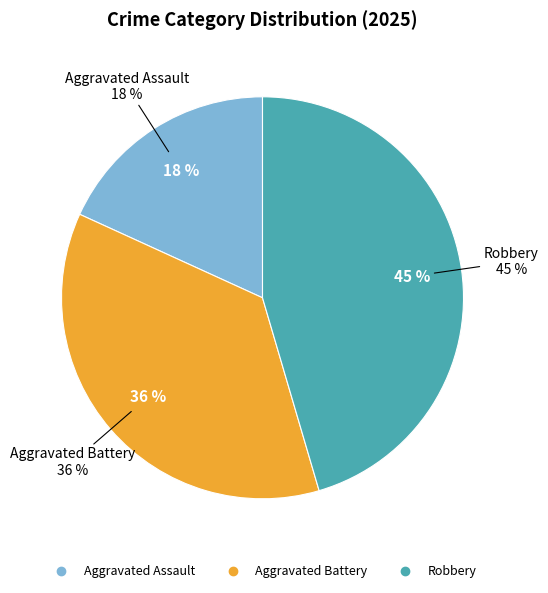

What percentage is NOT represented by Aggravated Assault?

81.8%